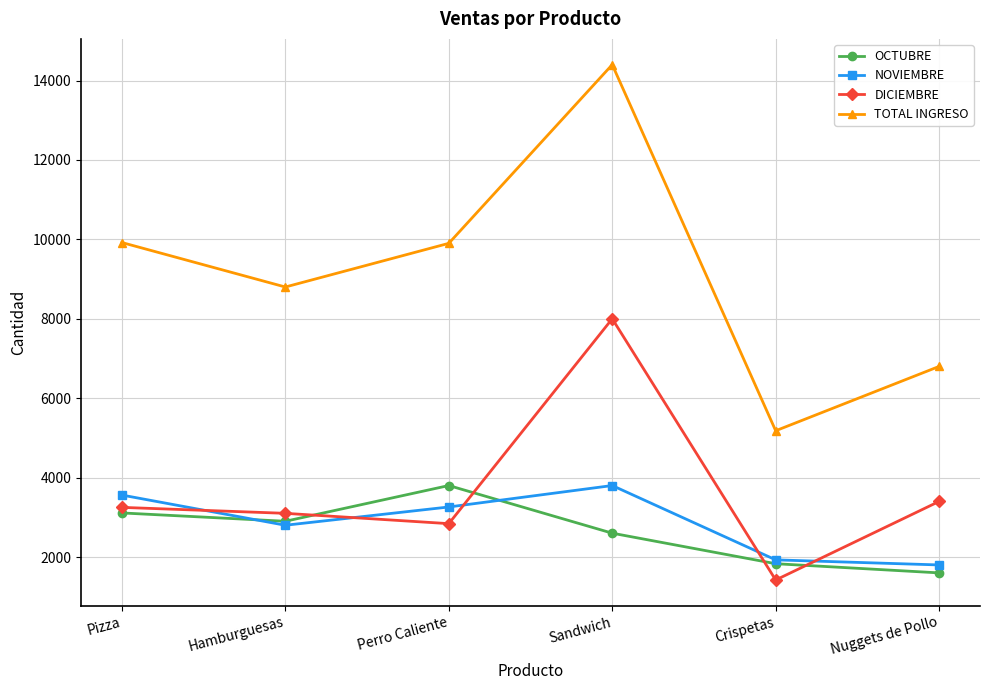

Is it true that OCTUBRE equals 2600 at Sandwich?

True